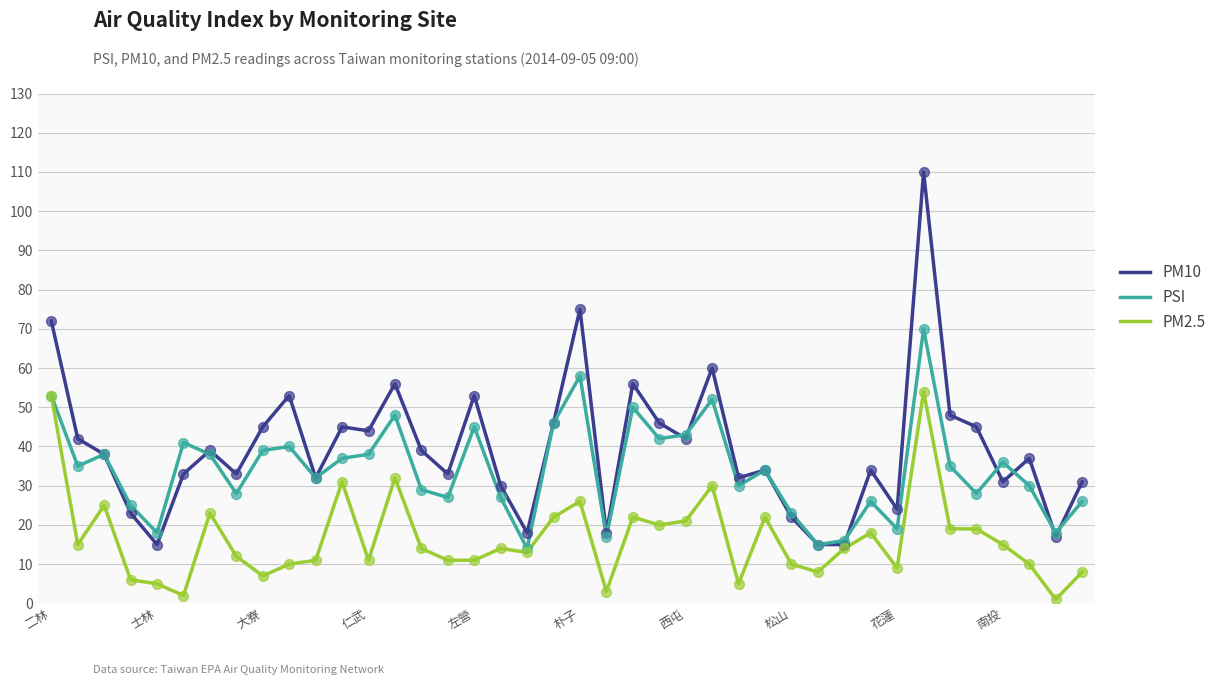

At how many categories does at least one series exceed 5?

40